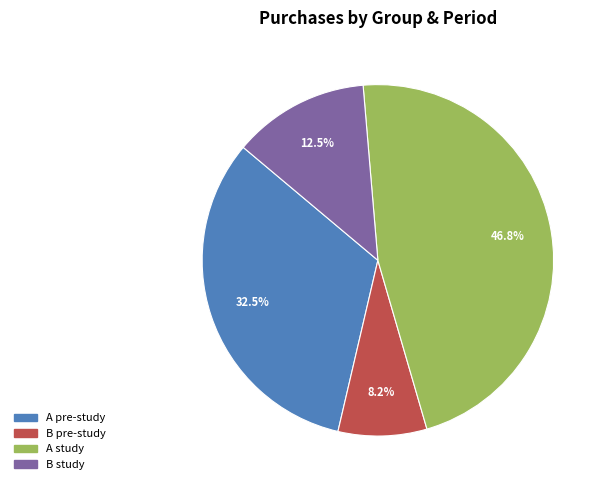

Is there a majority slice in this chart?

No